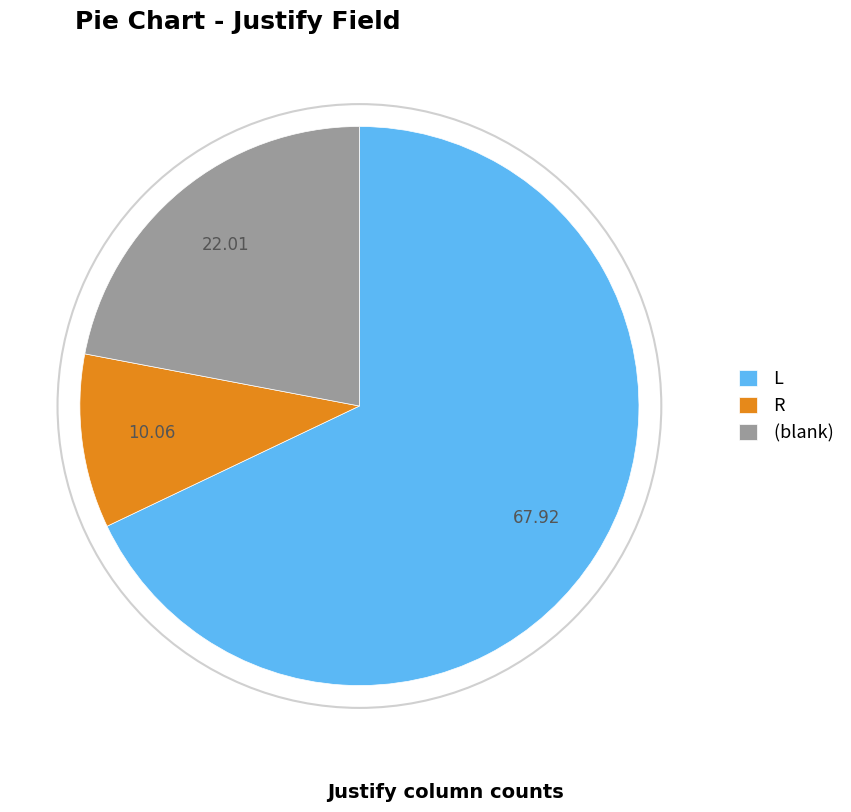

What is the smallest slice in the pie chart?

R